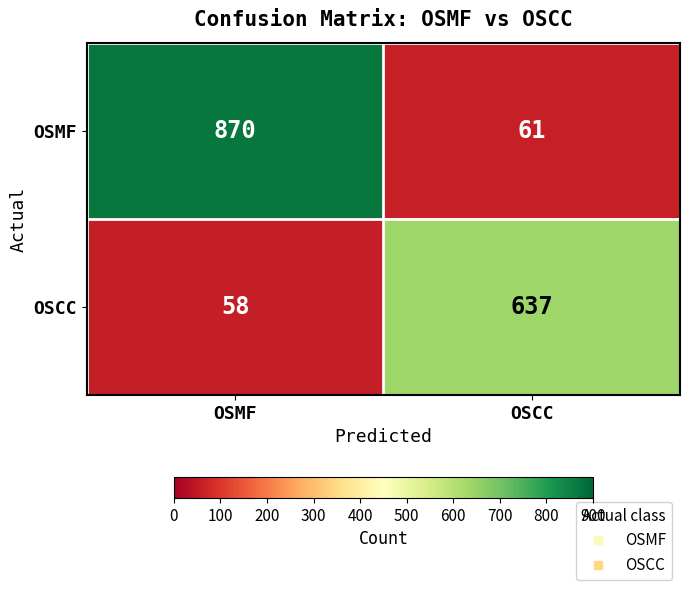

Rank the series at OSMF from highest to lowest value.

OSMF, OSCC